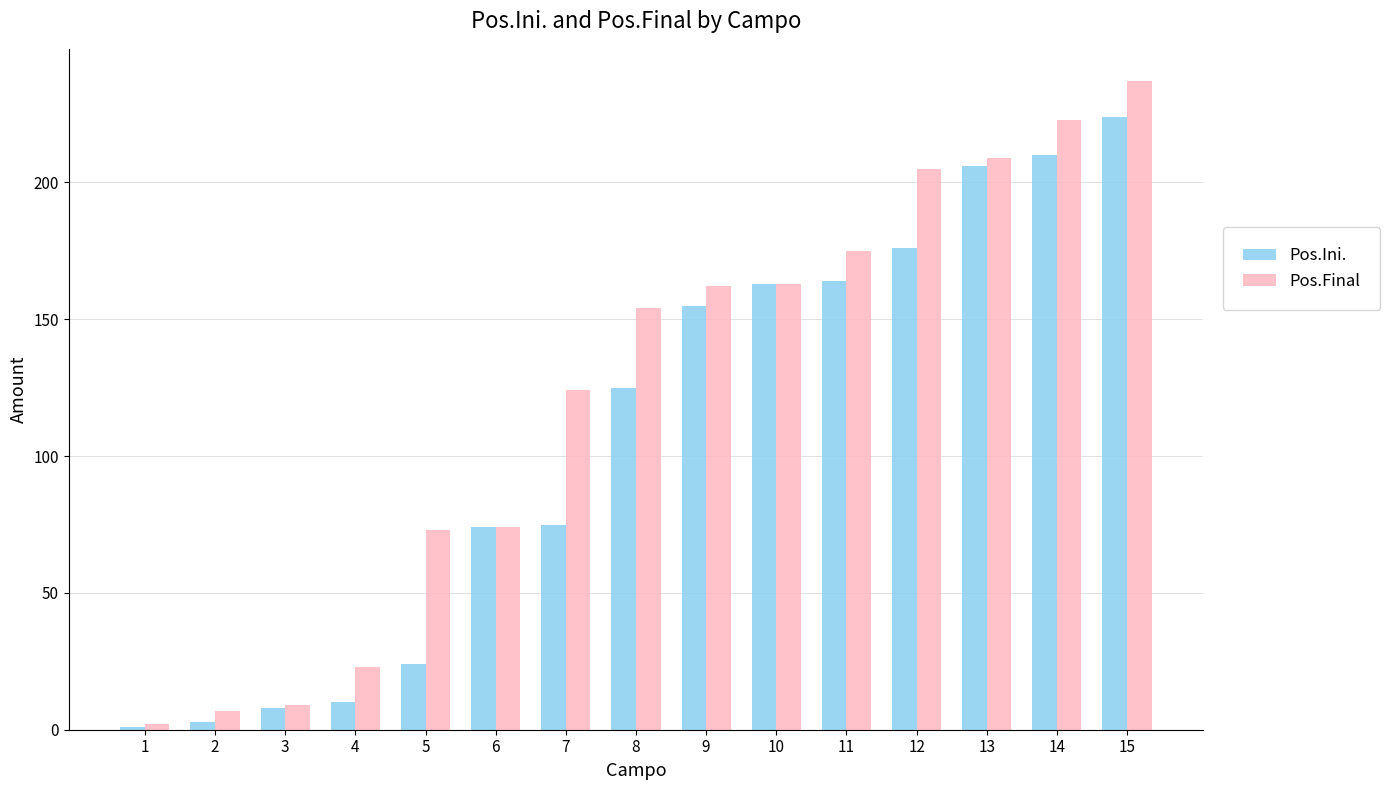

Reading left to right, list all the values displayed in this chart.

Pos.Ini.: 1	3	8	10	24	74	75	125	155	163	164	176	206	210	224
Pos.Final: 2	7	9	23	73	74	124	154	162	163	175	205	209	223	237